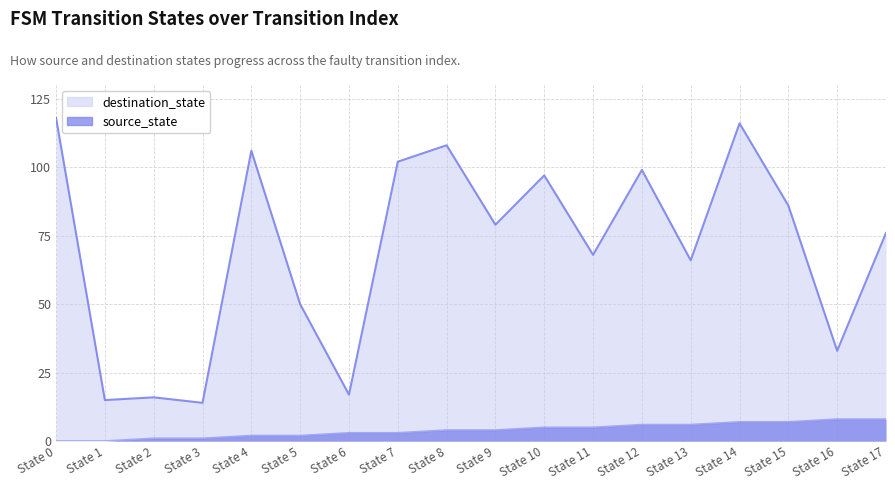

What is the approximate value of destination_state at 7, to the nearest 50?

100